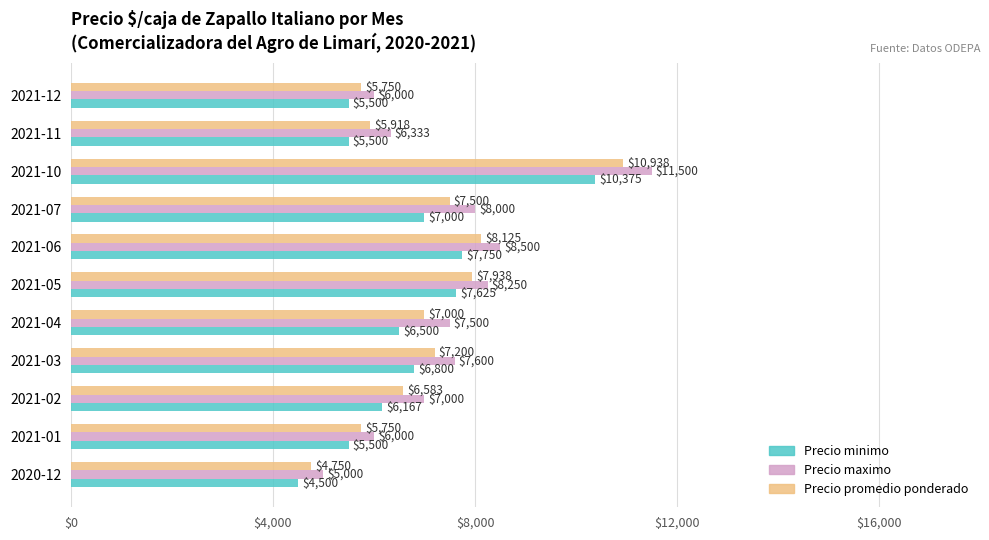

What is the sum of the Precio promedio ponderado values at 2021-11 and 2021-05?

13856